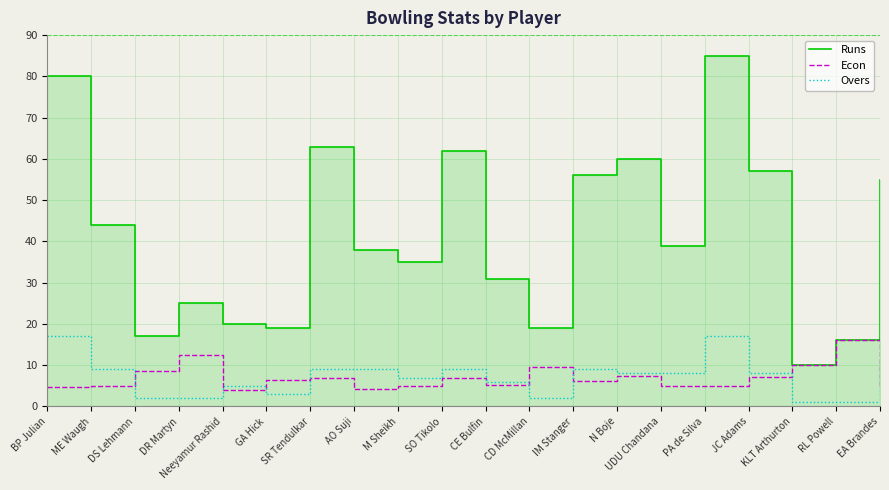

What is the label of the 12th point from the left?

CD McMillan